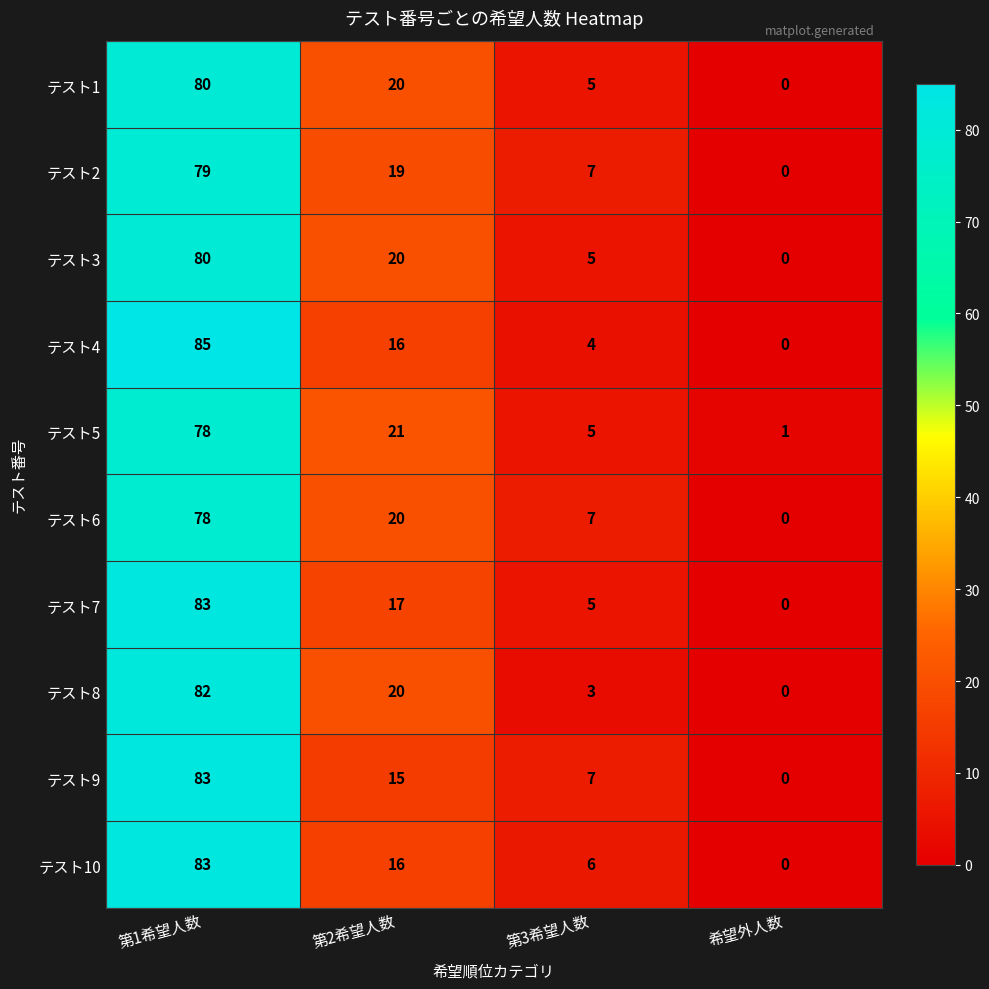

The value of テスト10 at 希望外人数 is 40. True or false?

False